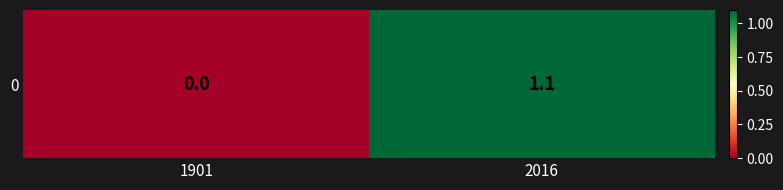

What is the change in value from 1901 to 2016?

+1.1